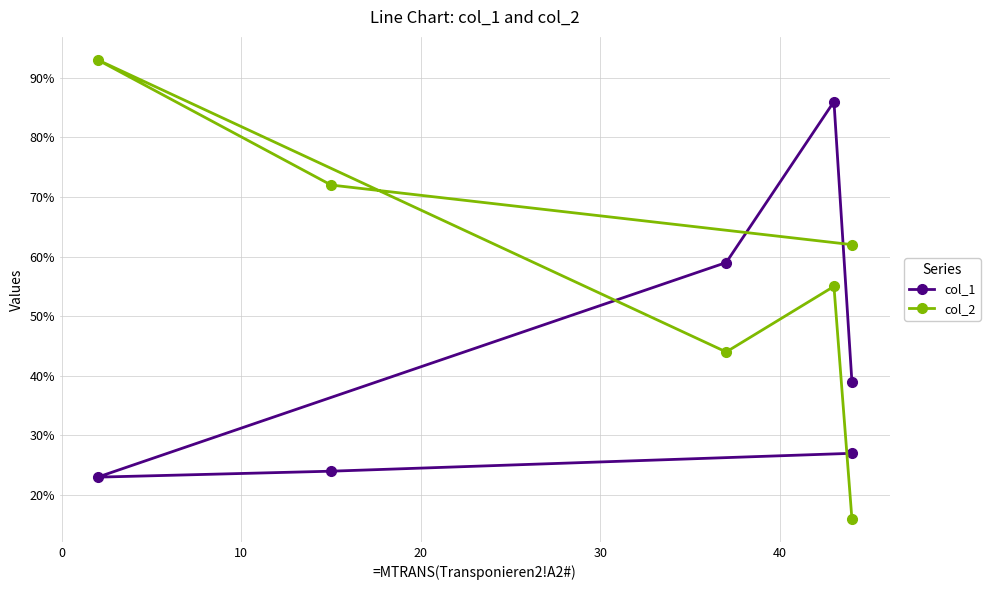

List the series in order of their peak value, highest first.

col_2, col_1